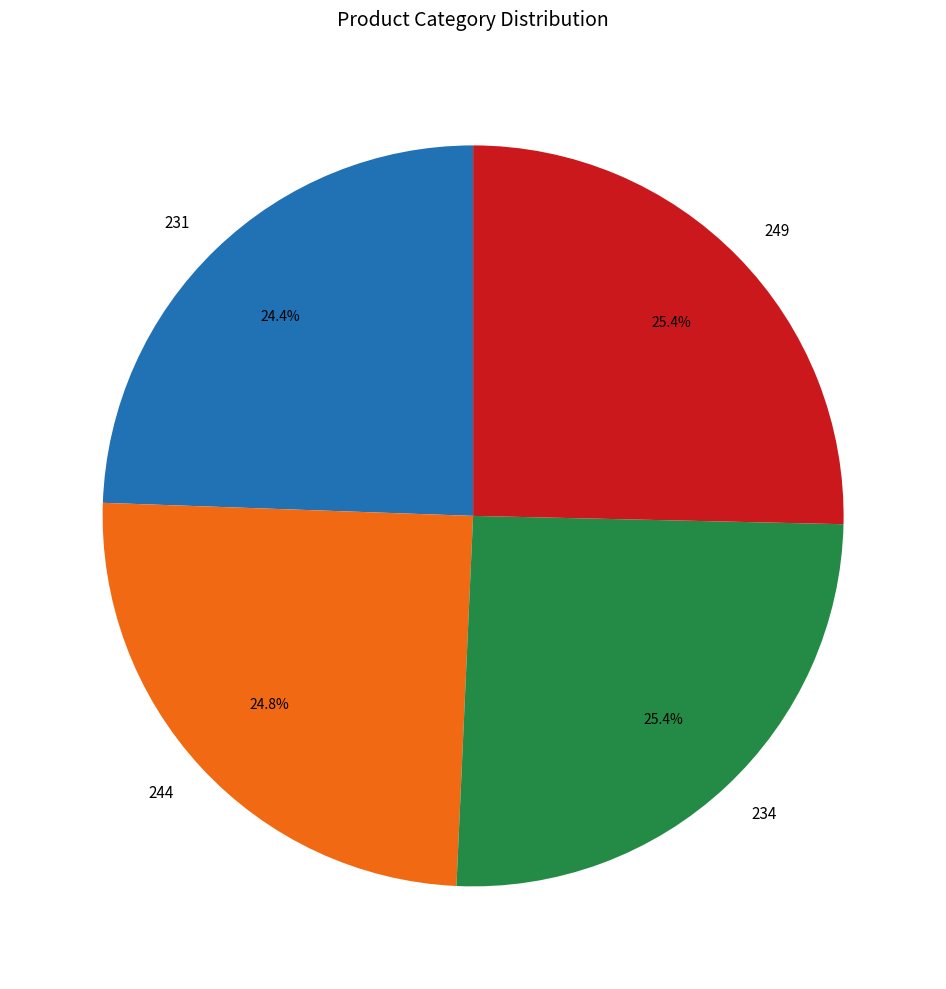

Is 234 the majority of the pie?

No